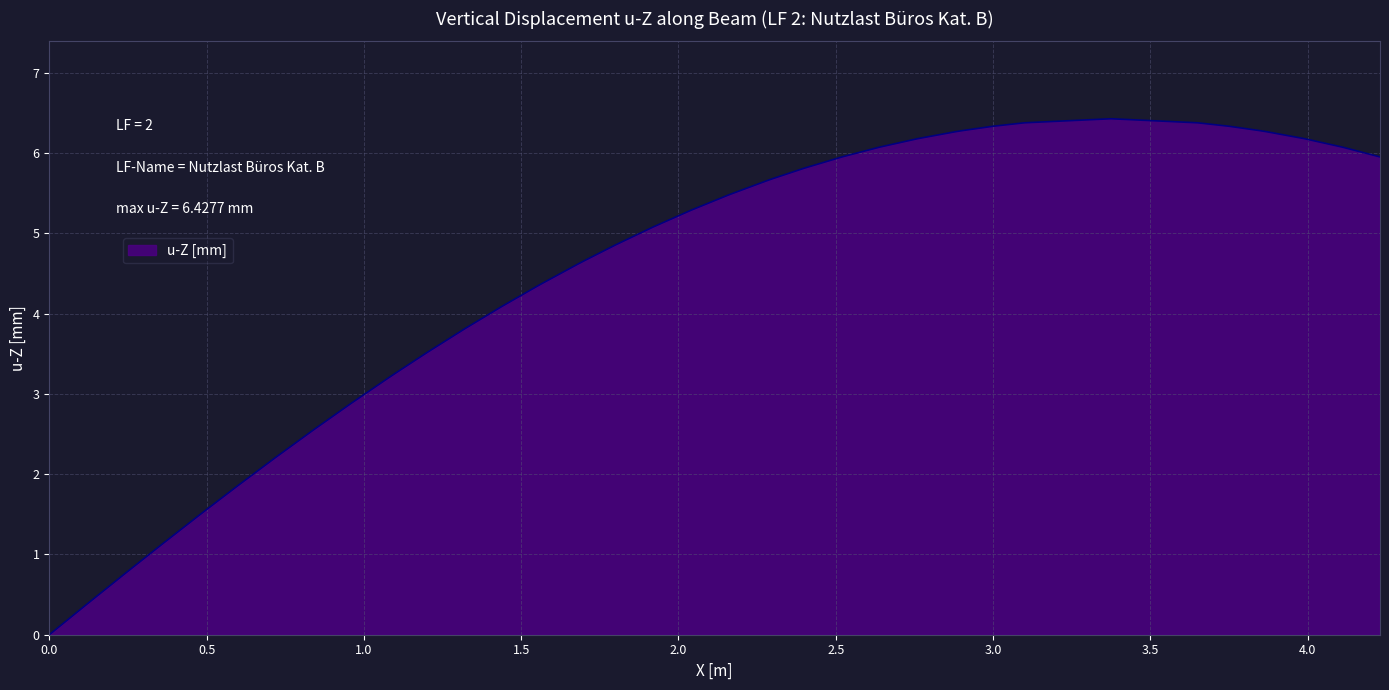

What is the greatest value displayed?

6.4